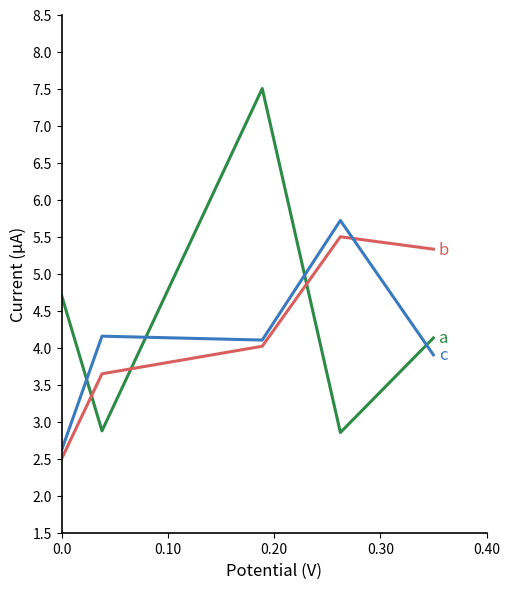

What is the smallest value displayed?

2.5